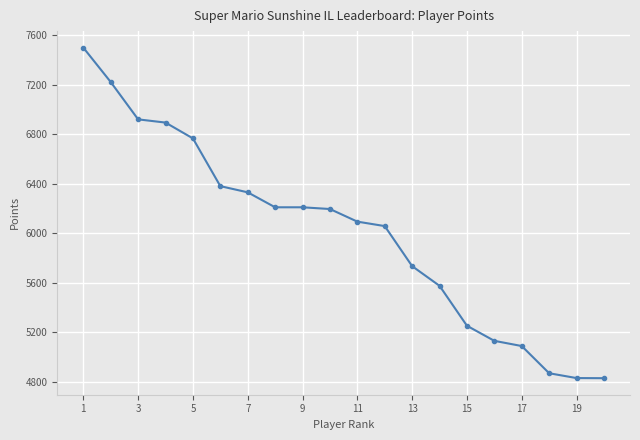

What is the smallest value displayed?

4828